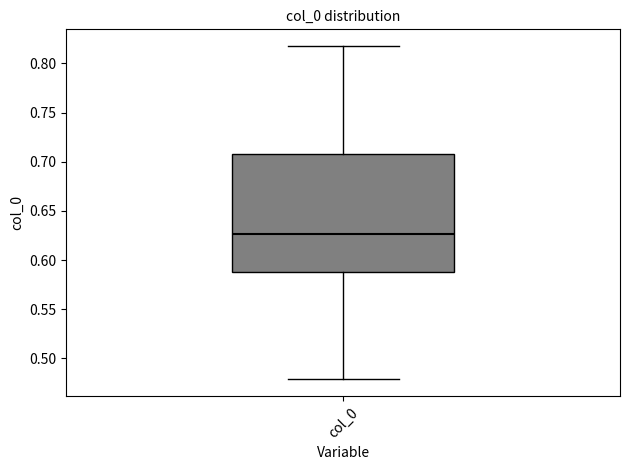

Transcribe this box plot: give where the median line is, the range the box spans, and where the two whiskers end, as read against the y-axis. The values are not printed on the chart, so give them approximately, as read against the axis.

median 0.625, box 0.590 to 0.710, whiskers 0.480 to 0.820